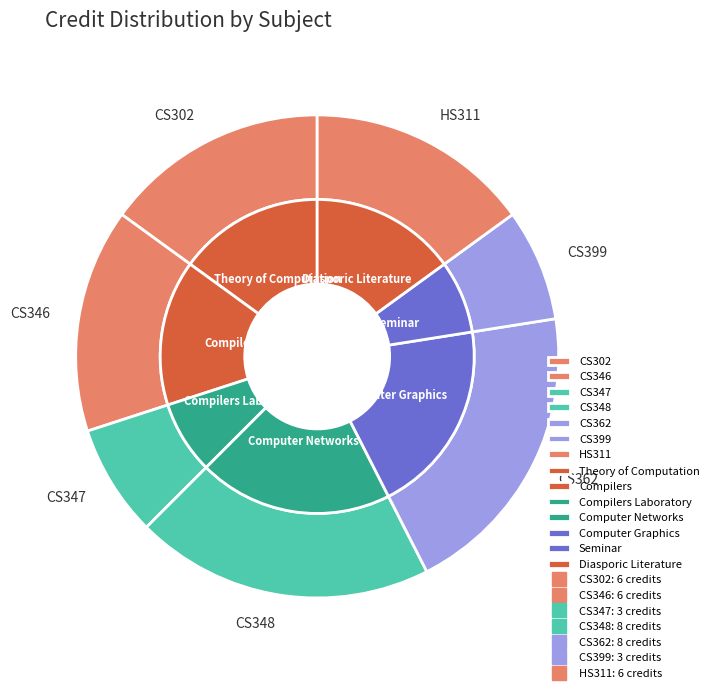

To the nearest percent, what is the difference between the largest and smallest slice percentages?

12%